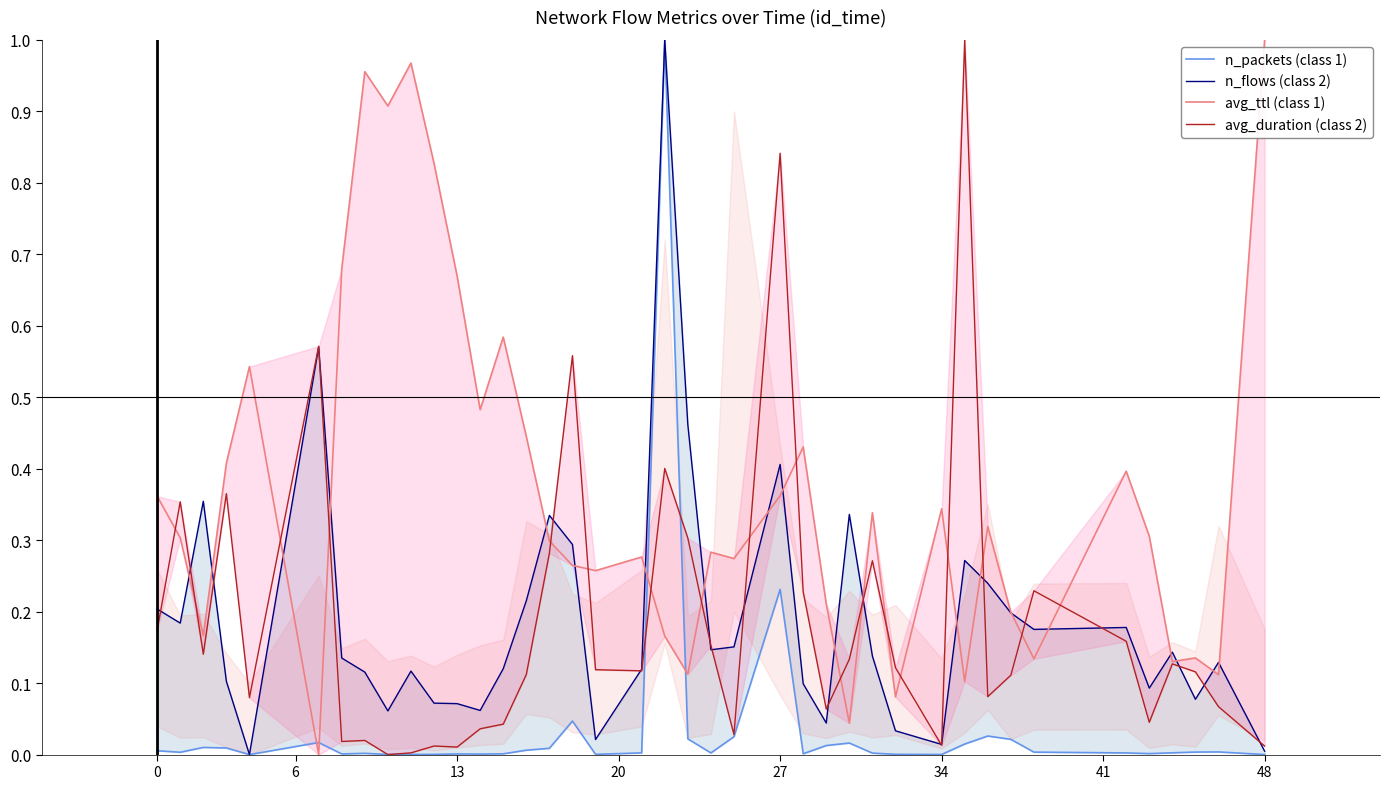

Does the chart display data point markers on the line(s)?

No